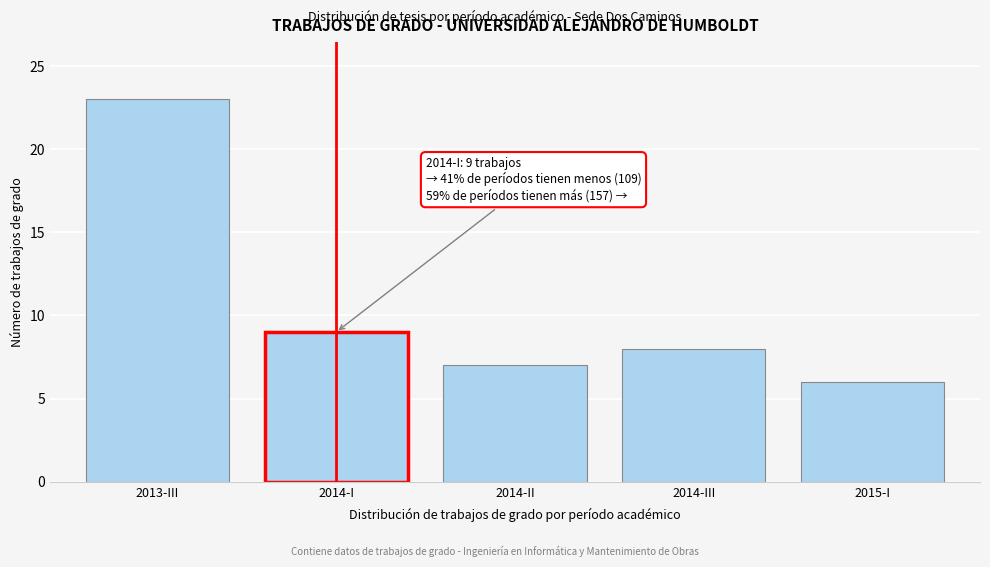

Reading left to right, list all the values displayed in this chart.

23	9	7	8	6